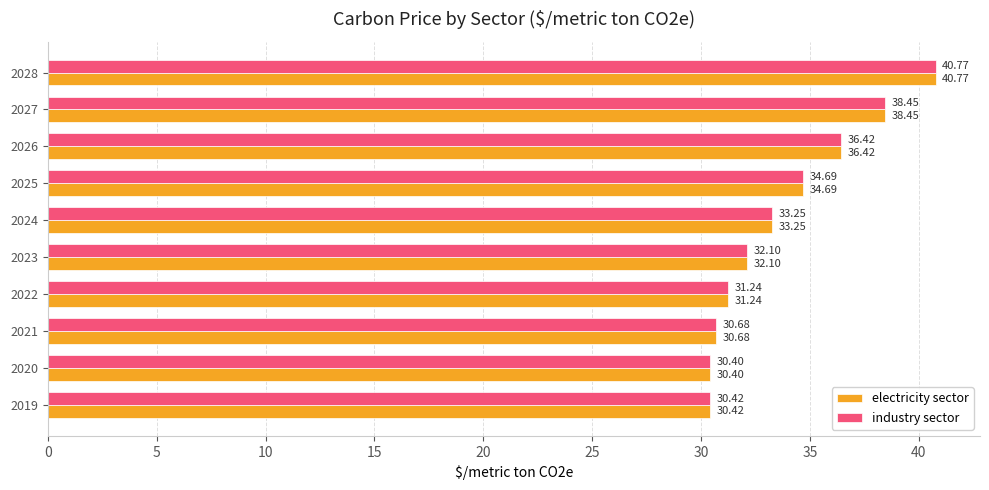

Rank the categories by industry sector value from highest to lowest.

2028, 2027, 2026, 2025, 2024, 2023, 2022, 2021, 2019, 2020